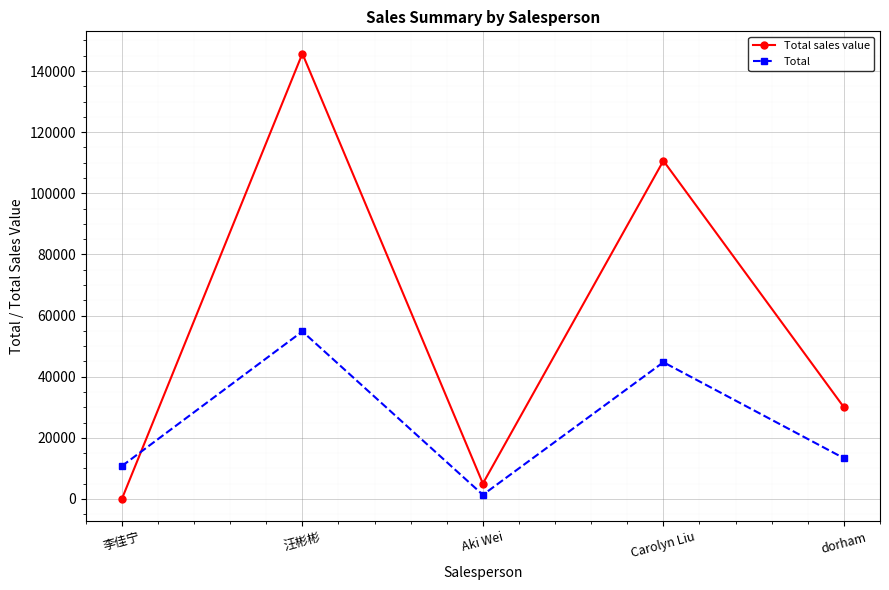

How many lines are shown in the chart?

2